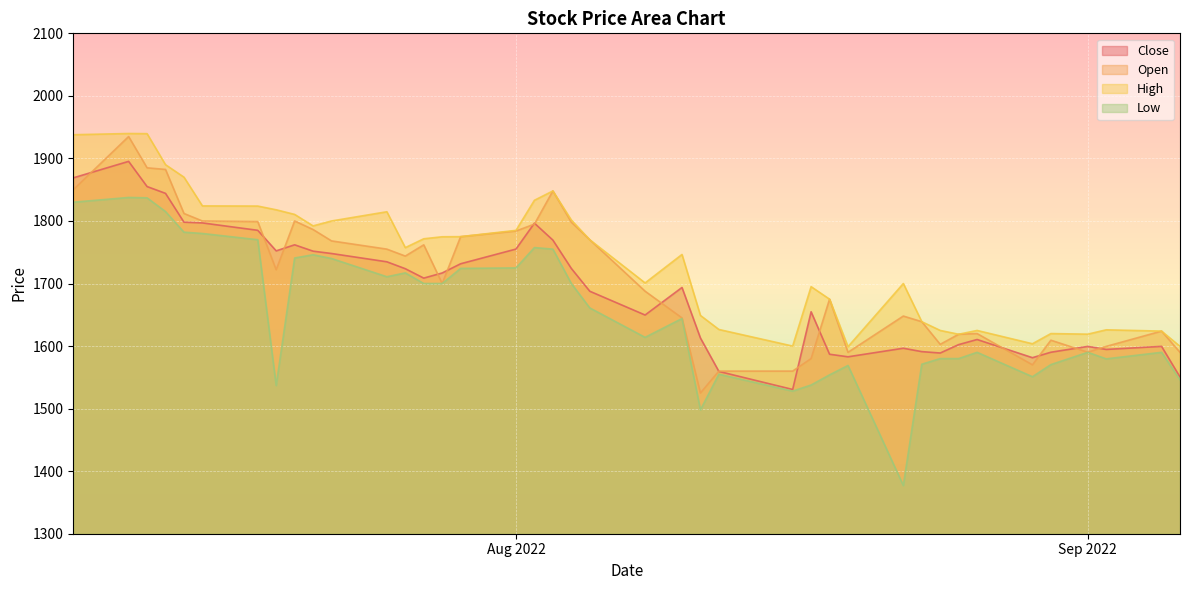

What is the lowest value of the Open series?

1525.0